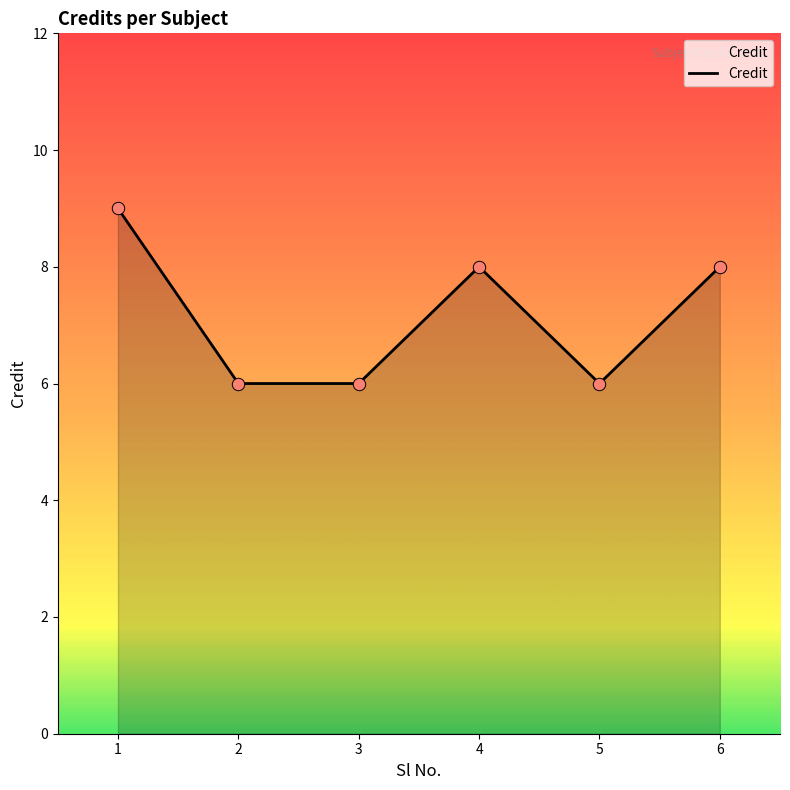

What is the ratio of the value at 4 to the value at 1?

0.9